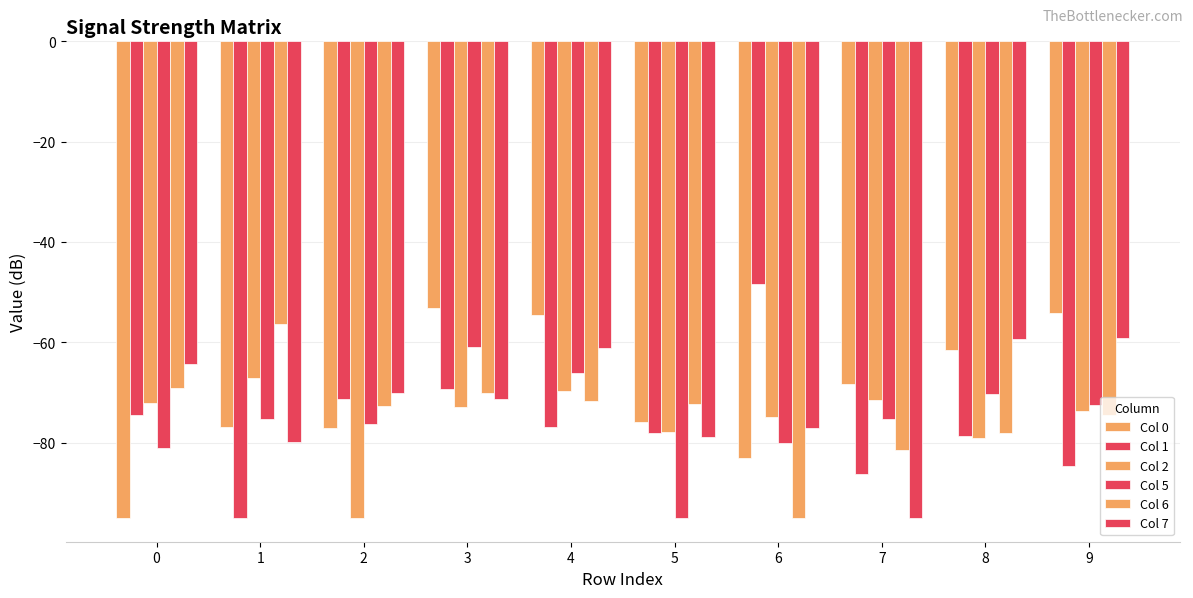

How many bars are there in each group?

6